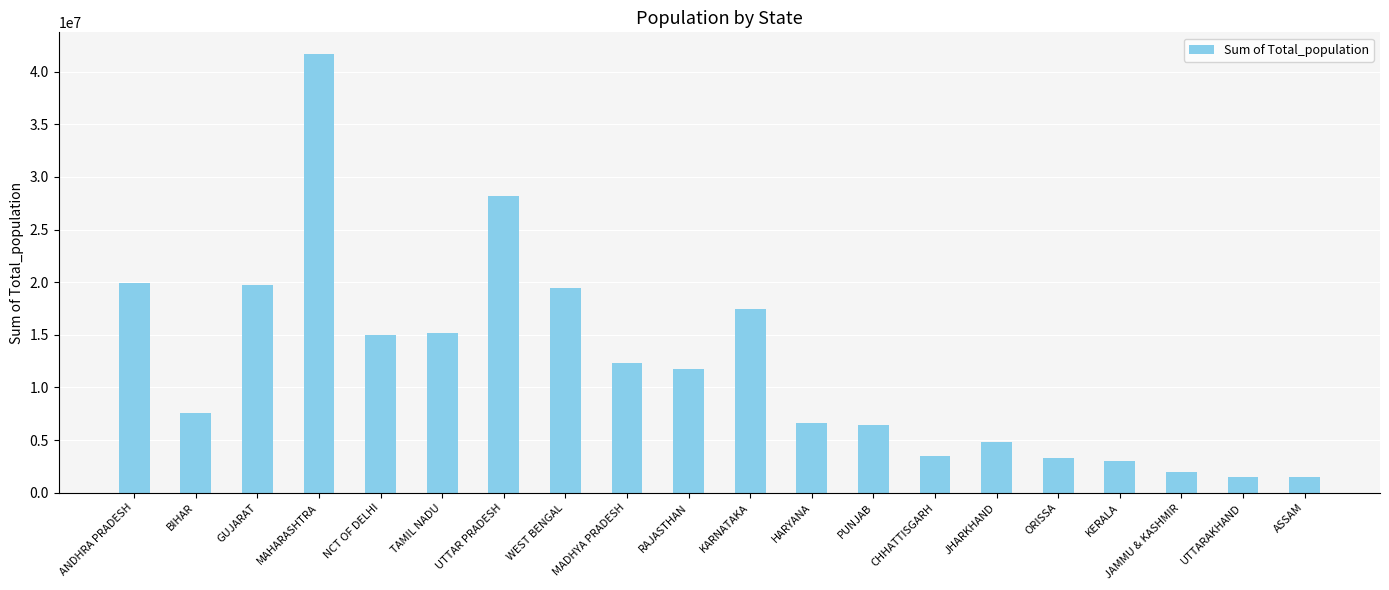

Which category has the highest value across all series?

MAHARASHTRA